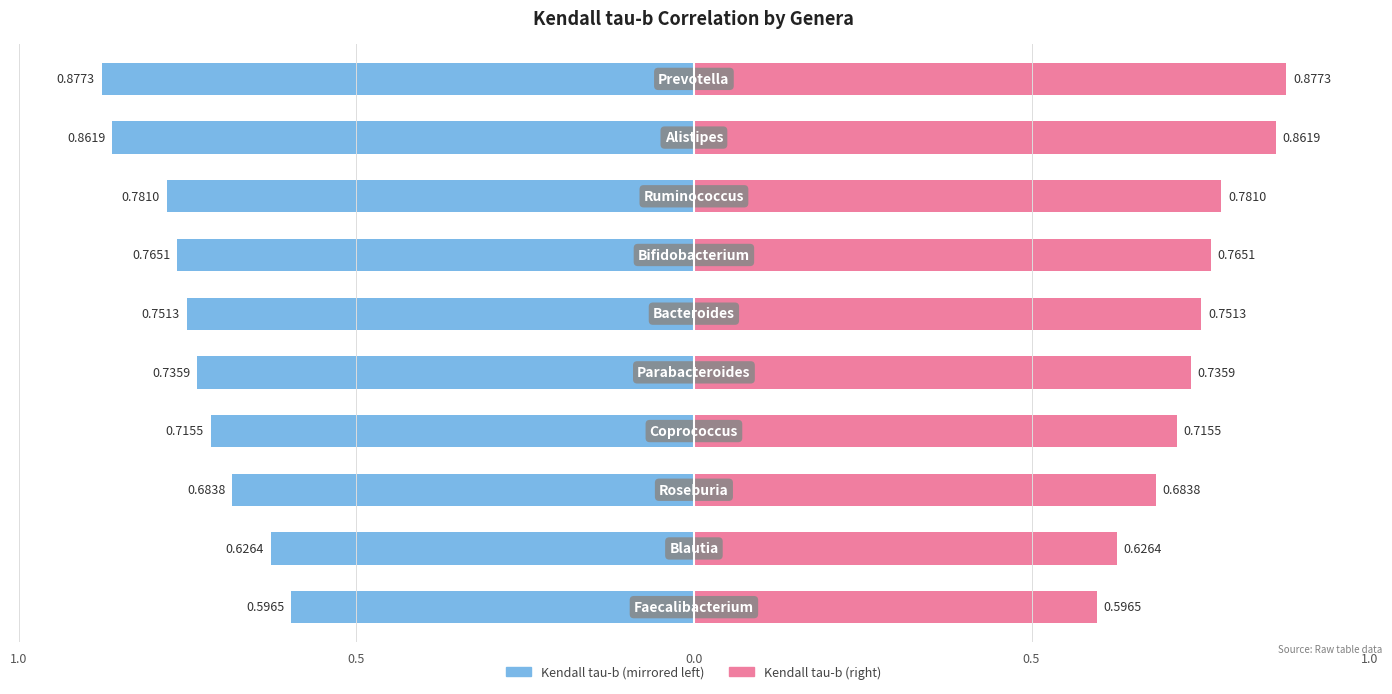

What is the average value of the Kendall tau-b (right) series?

0.7